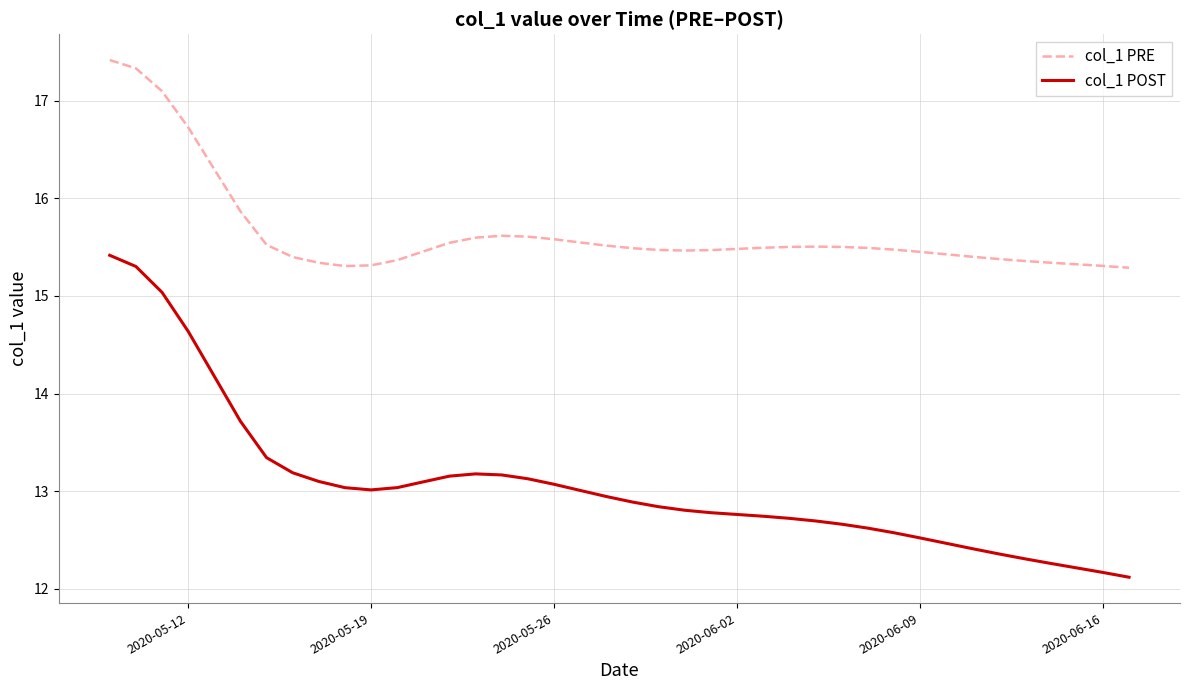

Rank the series by their average value, from highest to lowest.

col_1 PRE, col_1 POST